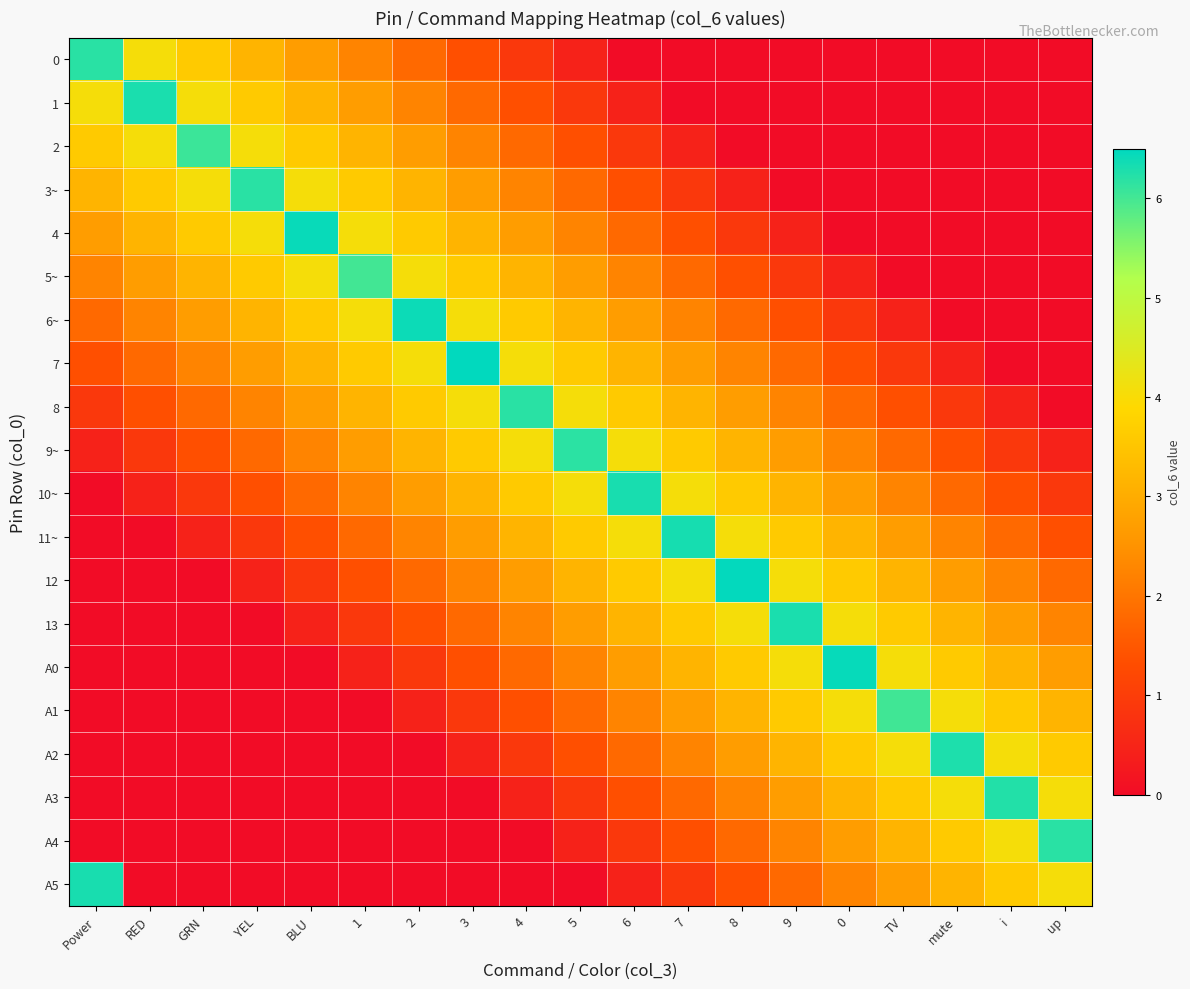

At how many categories does at least one series exceed 0?

19